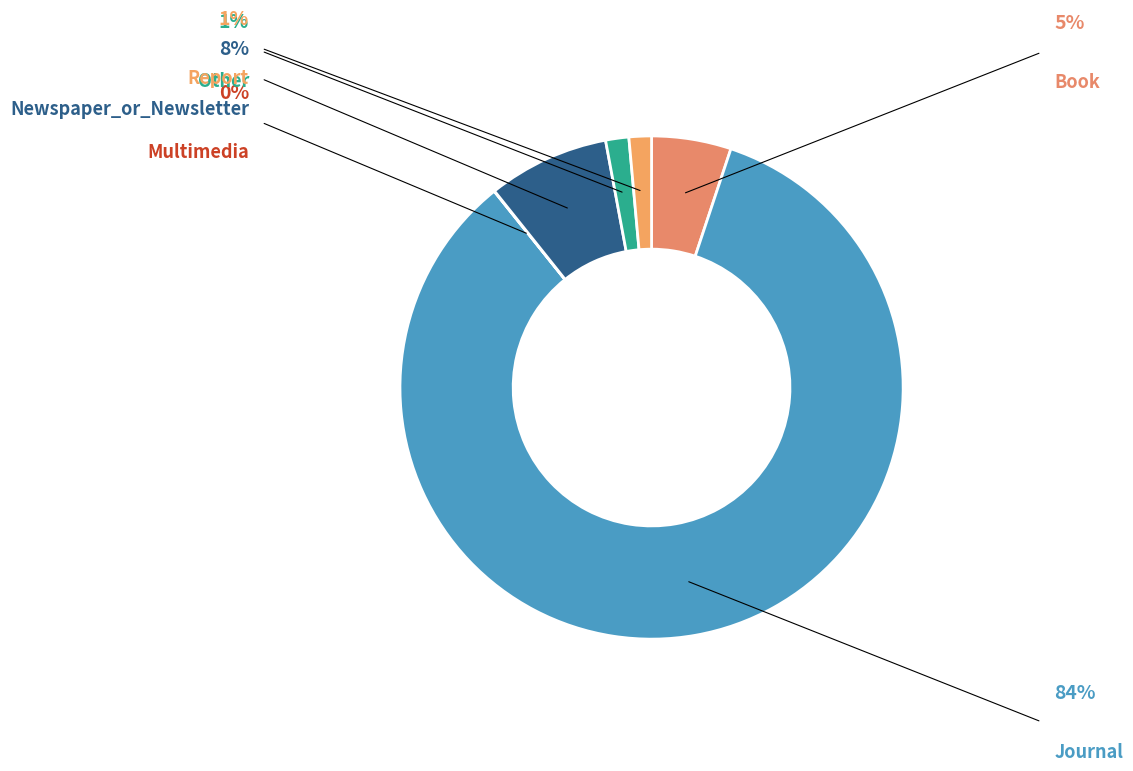

Count the number of slices in the pie.

6